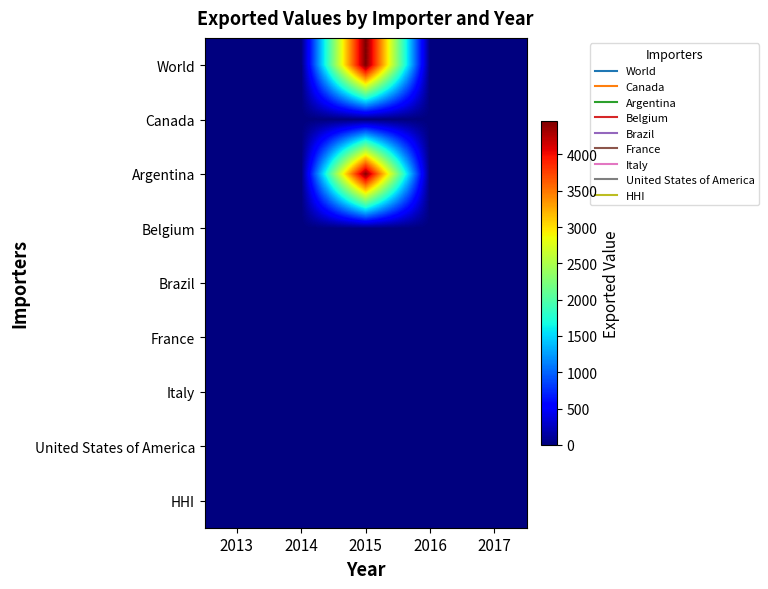

At how many categories does at least one series exceed 627?

1